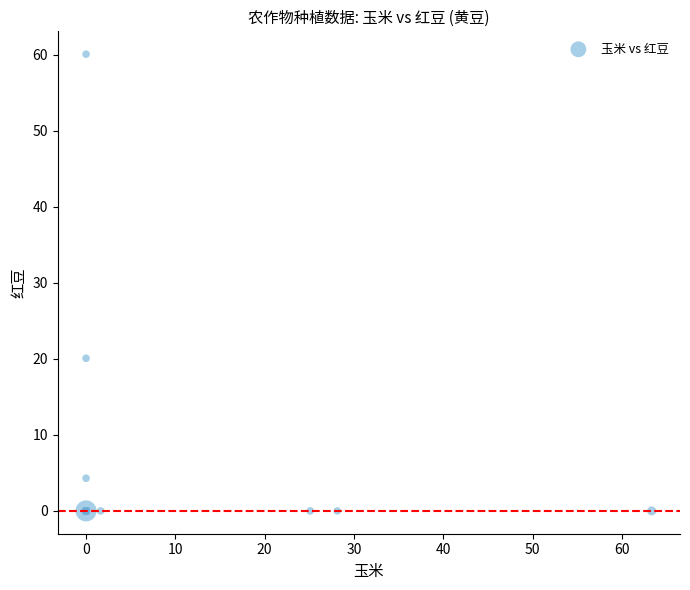

What Y value in the scatter plot is closest to 30?

20.1